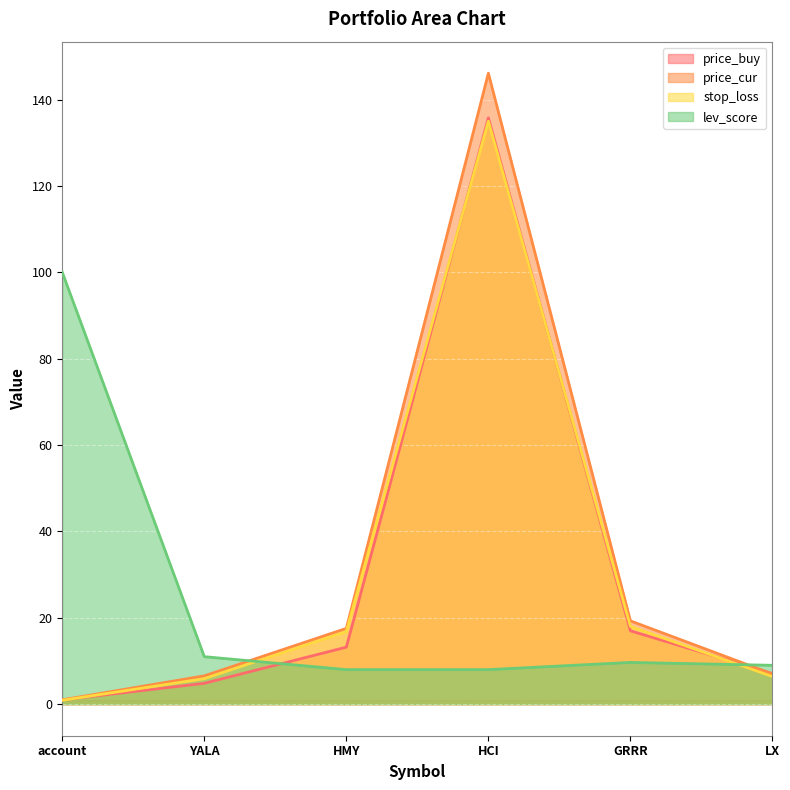

What is the sum of the price_cur values at LX and HCI?

153.1